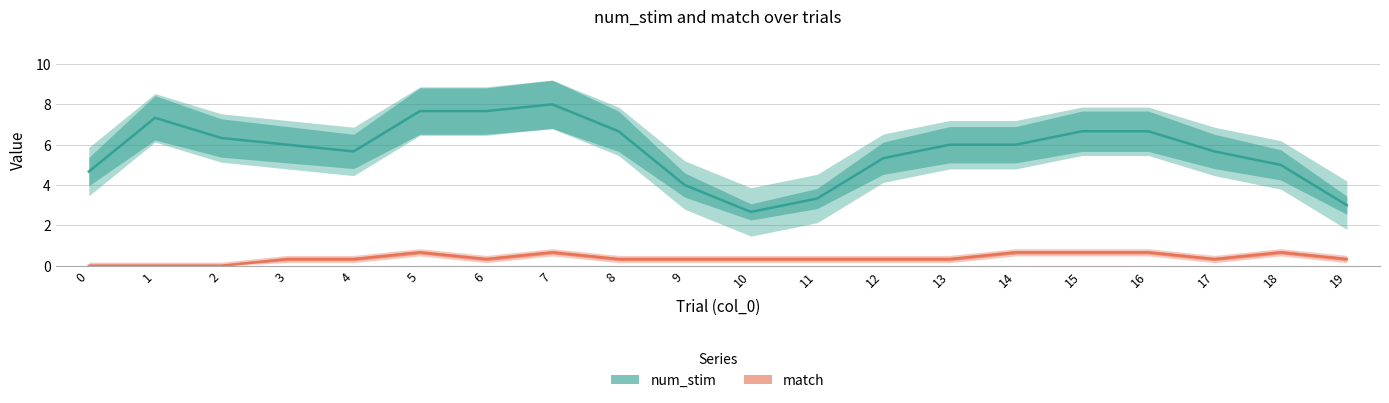

Reading left to right, what are all the values shown in this chart?

num_stim: 0=4.7	1=7.3	2=6.3	3=6.0	4=5.7	5=7.7	6=7.7	7=8.0	8=6.7	9=4.0	10=2.7	11=3.3	12=5.3	13=6.0	14=6.0	15=6.7	16=6.7	17=5.7	18=5.0	19=3.0
match: 0=0.0	1=0.0	2=0.0	3=0.3	4=0.3	5=0.7	6=0.3	7=0.7	8=0.3	9=0.3	10=0.3	11=0.3	12=0.3	13=0.3	14=0.7	15=0.7	16=0.7	17=0.3	18=0.7	19=0.3